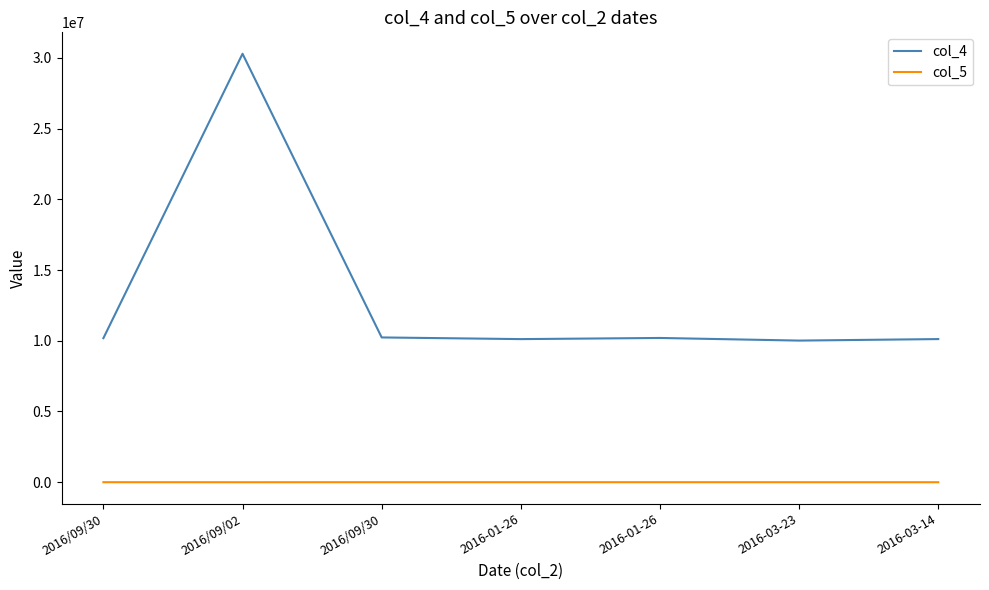

What are all the series names shown in the legend?

col_4, col_5